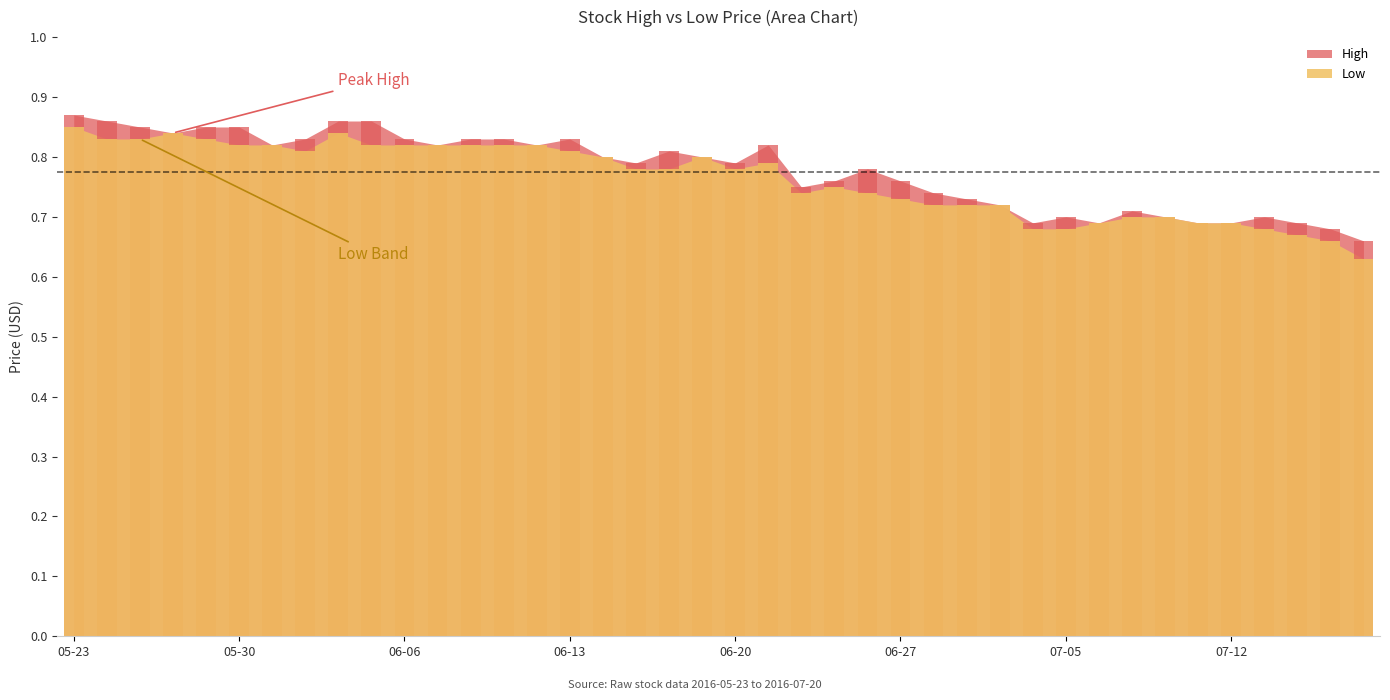

The value of Low at 2016-06-07 is 0.8. True or false?

True